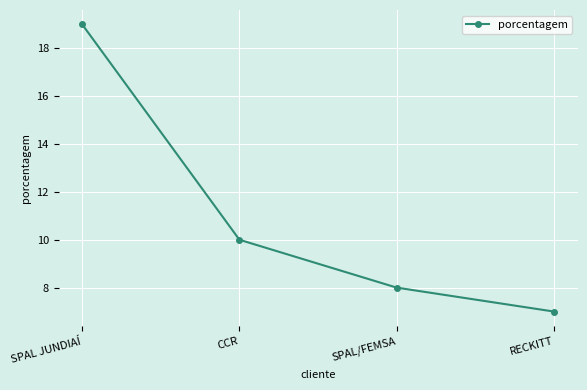

What is the average value?

11